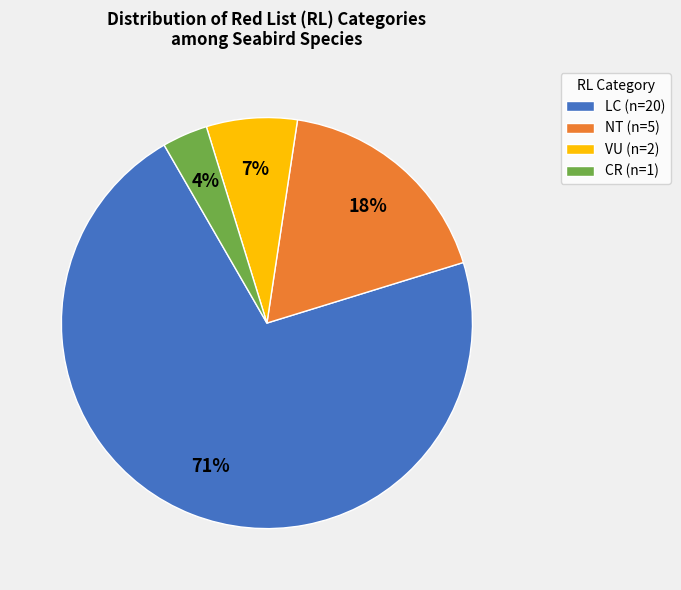

Does LC represent more than half of the total?

Yes